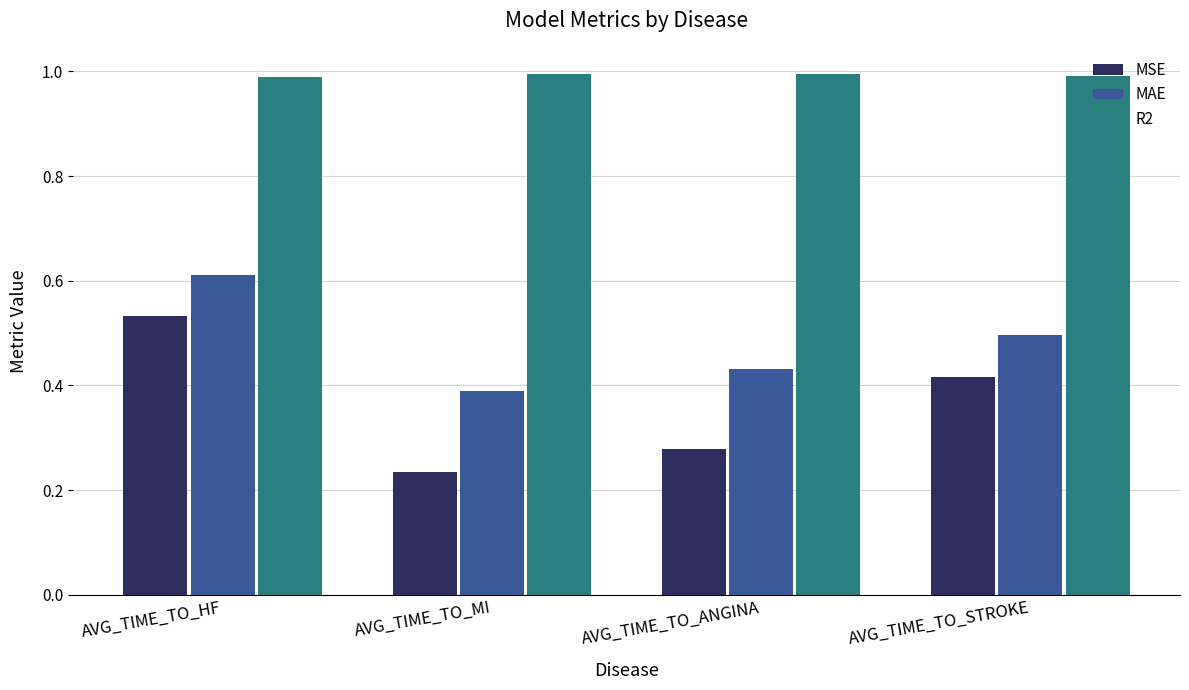

At which label does MAE reach its peak?

AVG_TIME_TO_HF